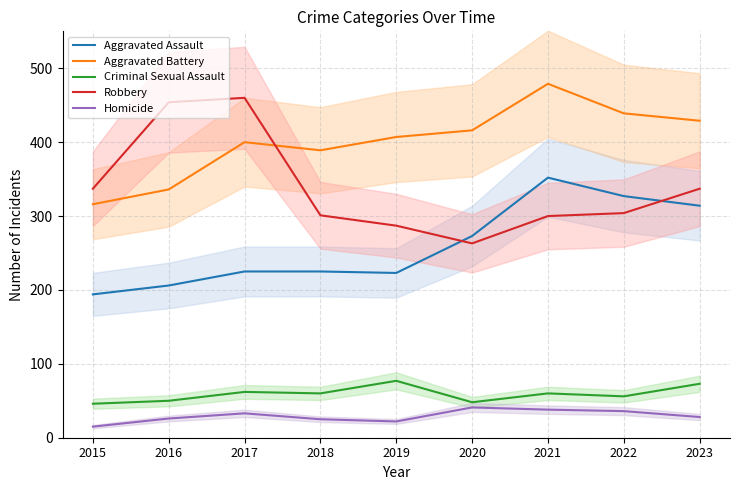

The value of Criminal Sexual Assault at 2018 is 60. True or false?

True